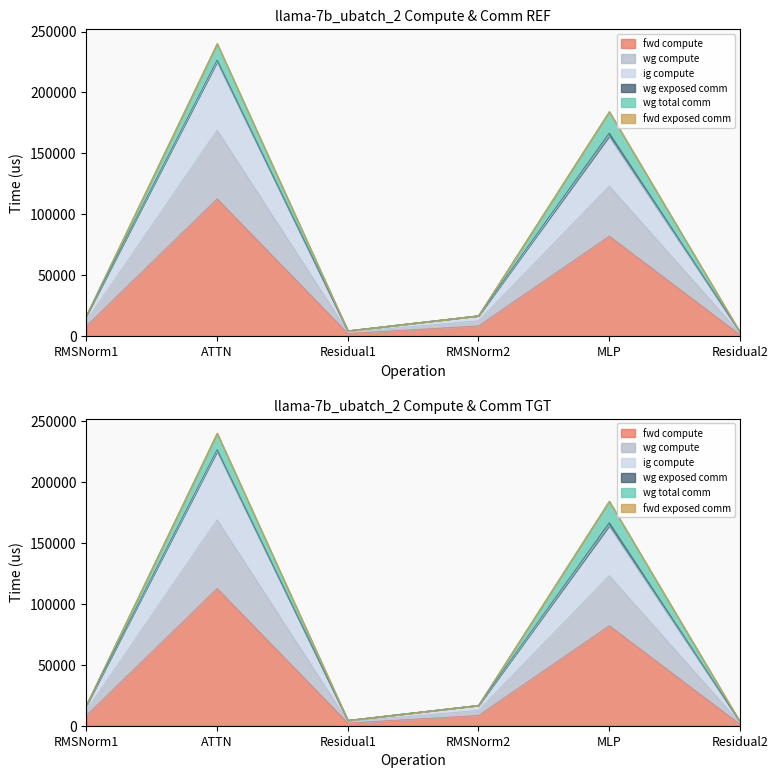

In wg compute, how many points are higher than both neighbors (excluding endpoints)?

2